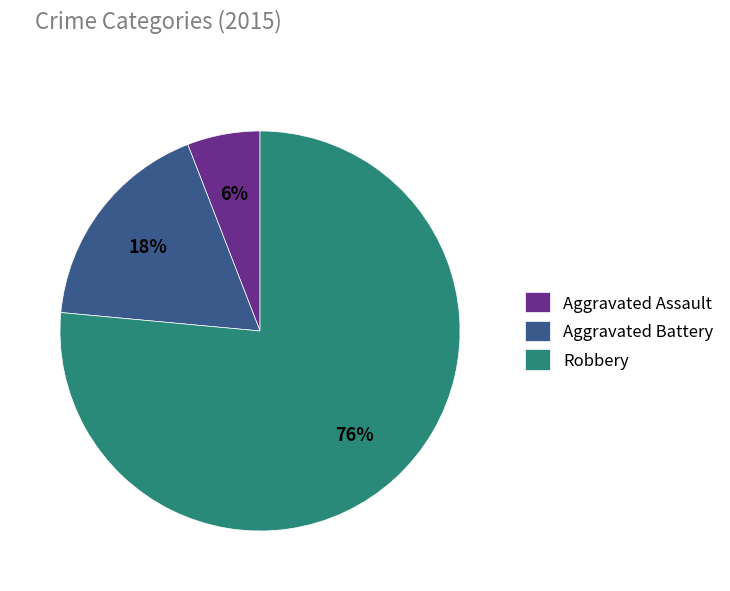

How many slices are in this pie chart?

3